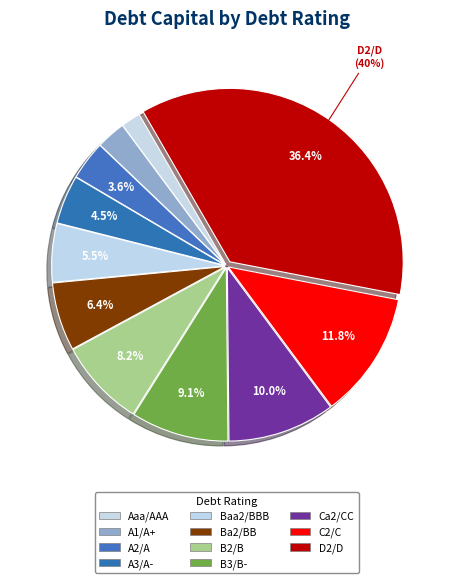

Count the number of slices in the pie.

11